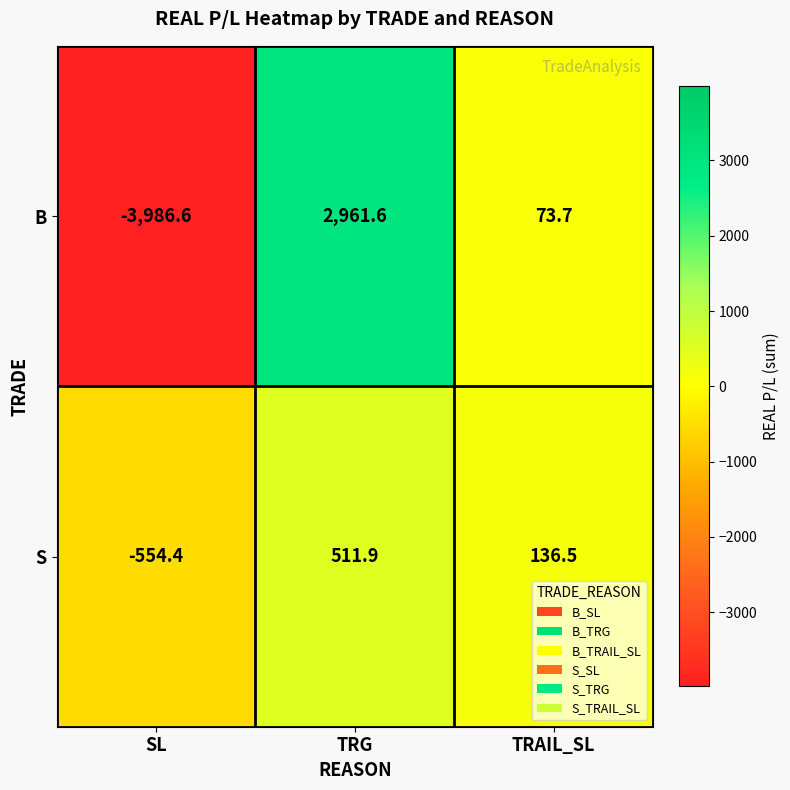

Count the number of categories in the chart.

3